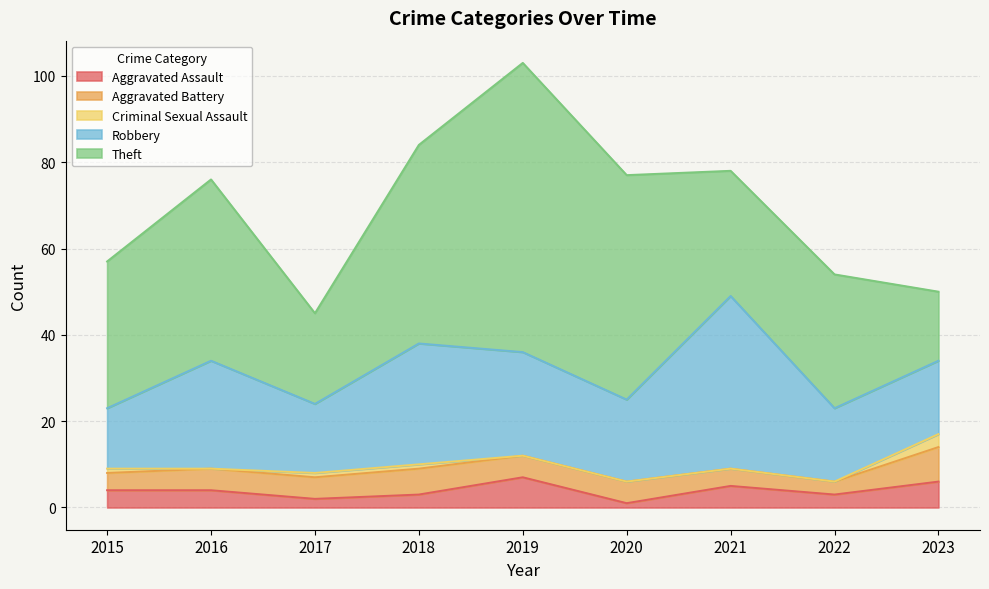

What are all the series names shown in the legend?

Aggravated Assault, Aggravated Battery, Criminal Sexual Assault, Robbery, Theft